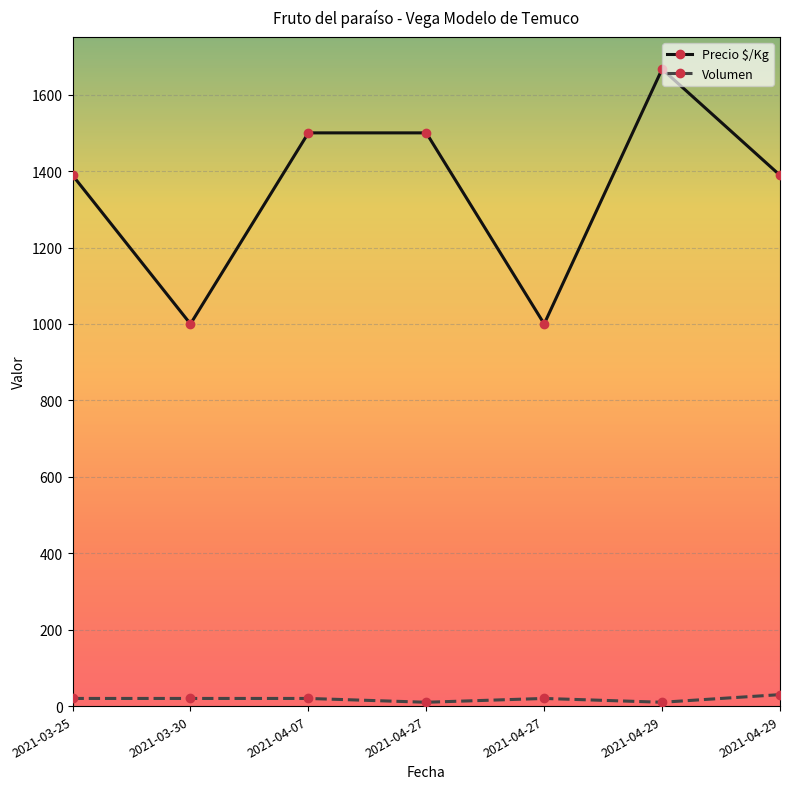

What are all the series names shown in the legend?

Precio $/Kg, Volumen